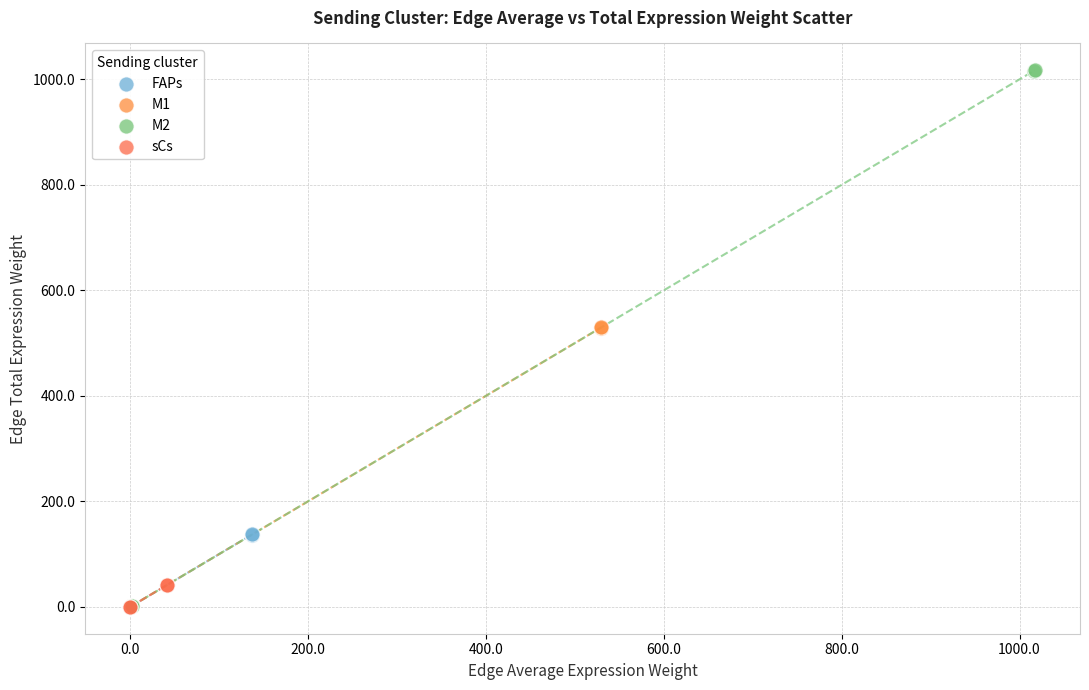

Which series contains the highest Y value?

M2